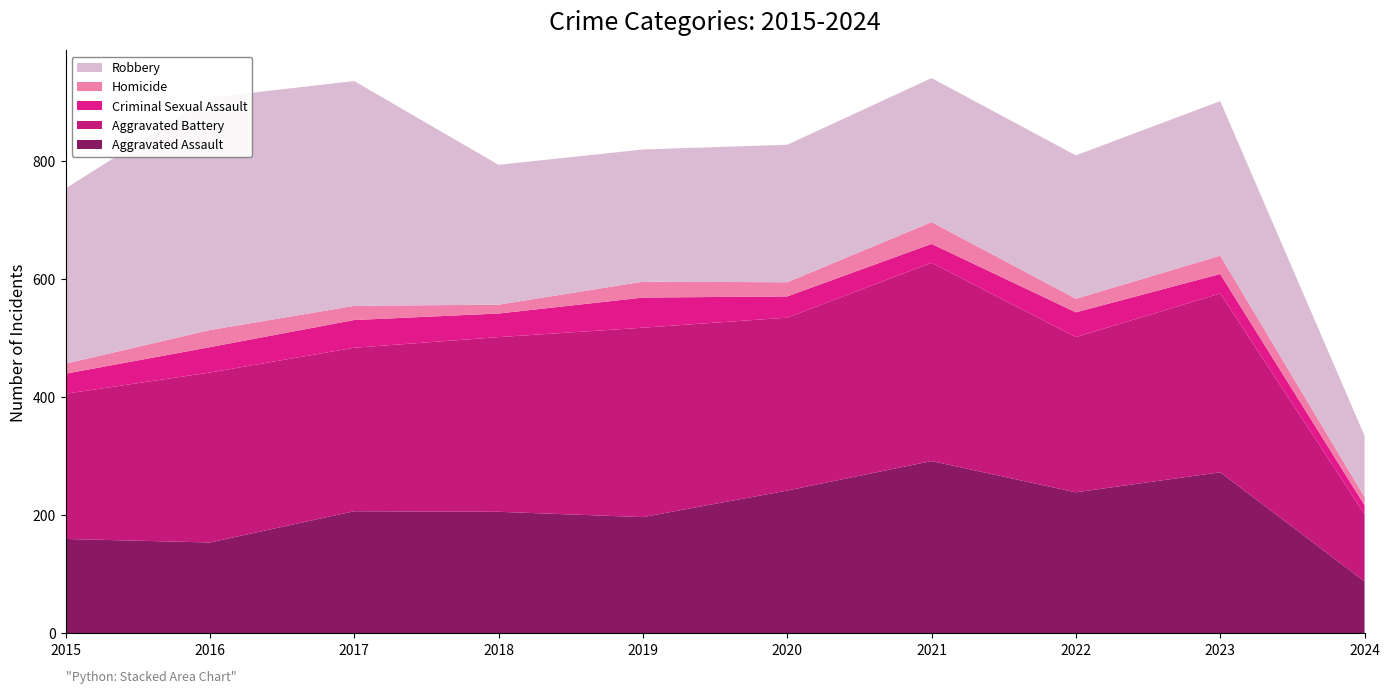

Reading left to right, list all the values displayed in this chart.

Aggravated Assault: 160	154	207	206	197	242	292	239	273	88
Aggravated Battery: 246	288	277	296	321	293	336	263	303	114
Criminal Sexual Assault: 34	43	47	40	51	36	32	42	33	15
Homicide: 17	29	24	15	27	24	37	23	31	14
Robbery: 297	394	381	237	224	233	244	243	262	104